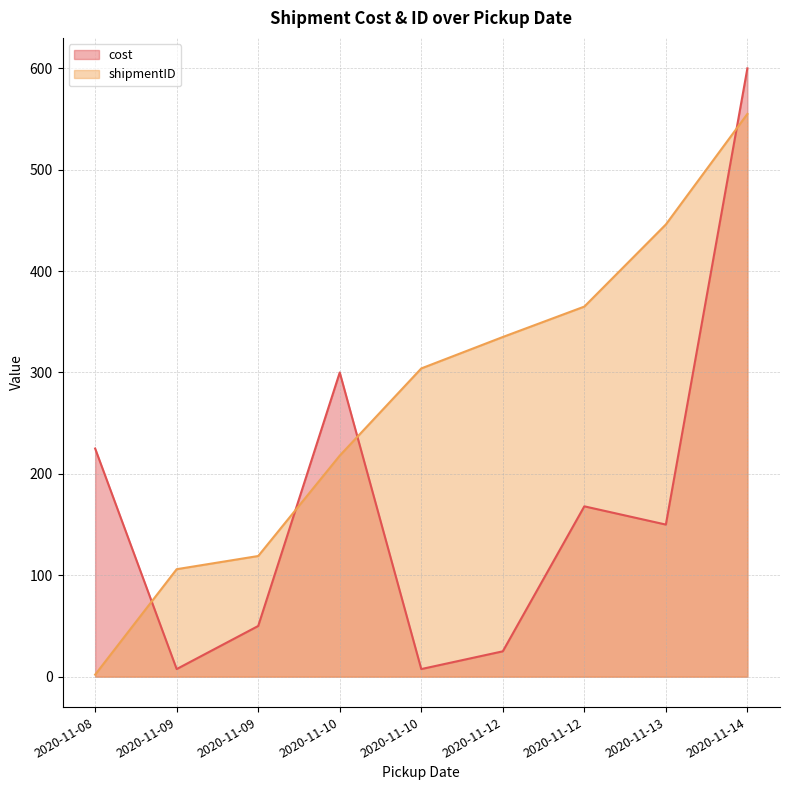

What is the difference between the second highest and minimum values in the shipmentID series?

444.0